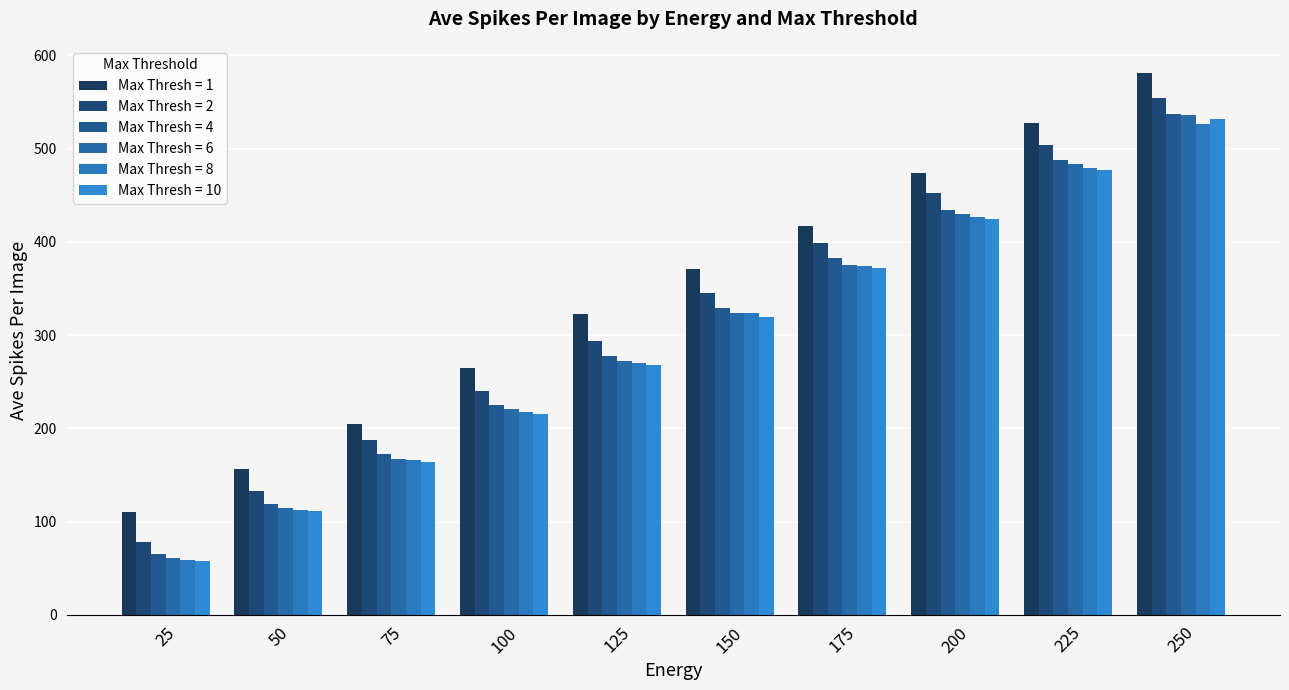

Is it true that Max Thresh = 8 equals 165.8 at 75?

True